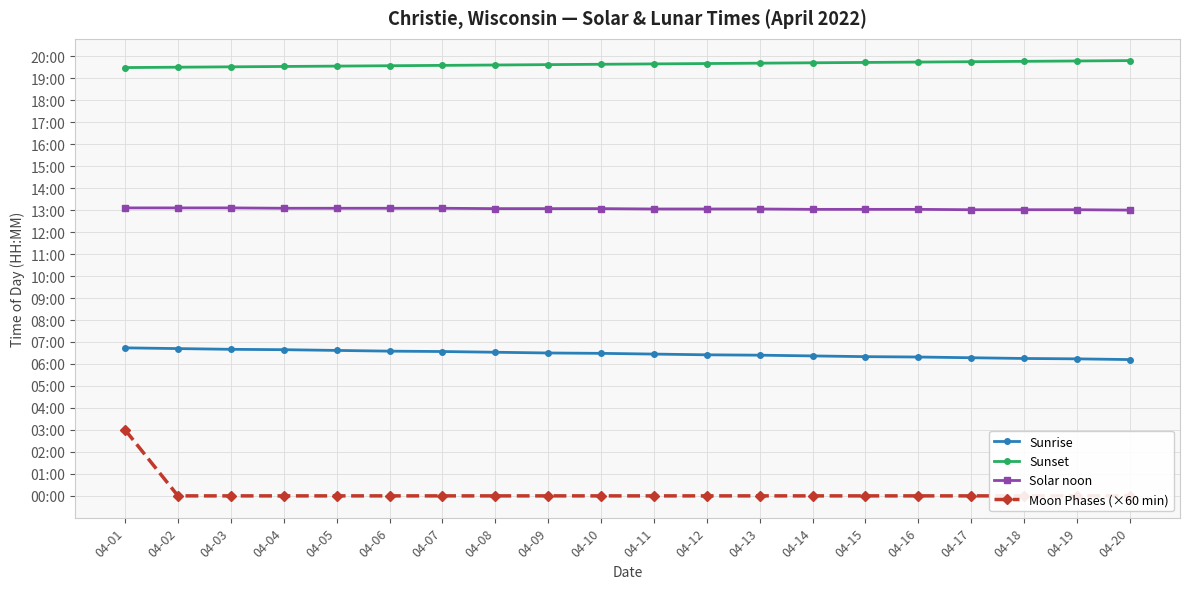

What is the value of the Sunrise point at the 16th from the left?

379